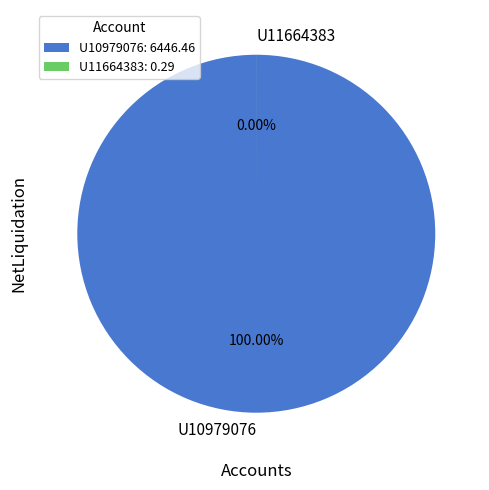

Which category has the smallest portion of the pie?

U11664383